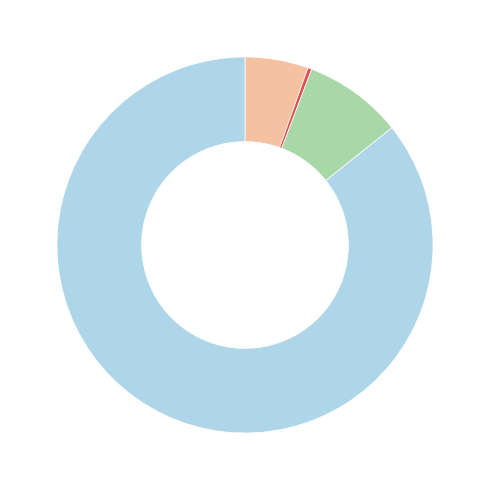

Is there any slice that represents more than half of the pie?

Yes